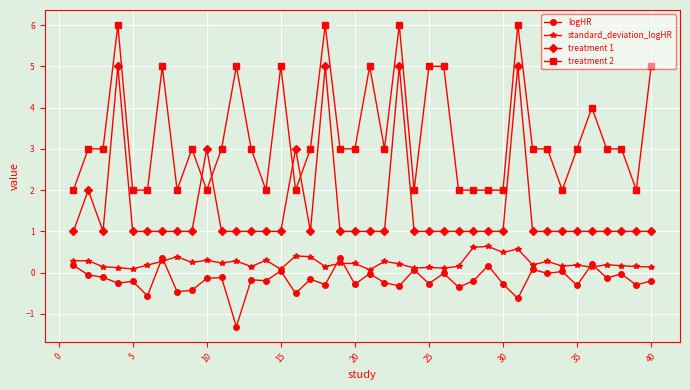

True or false: logHR and treatment 2 intersect in this chart.

False